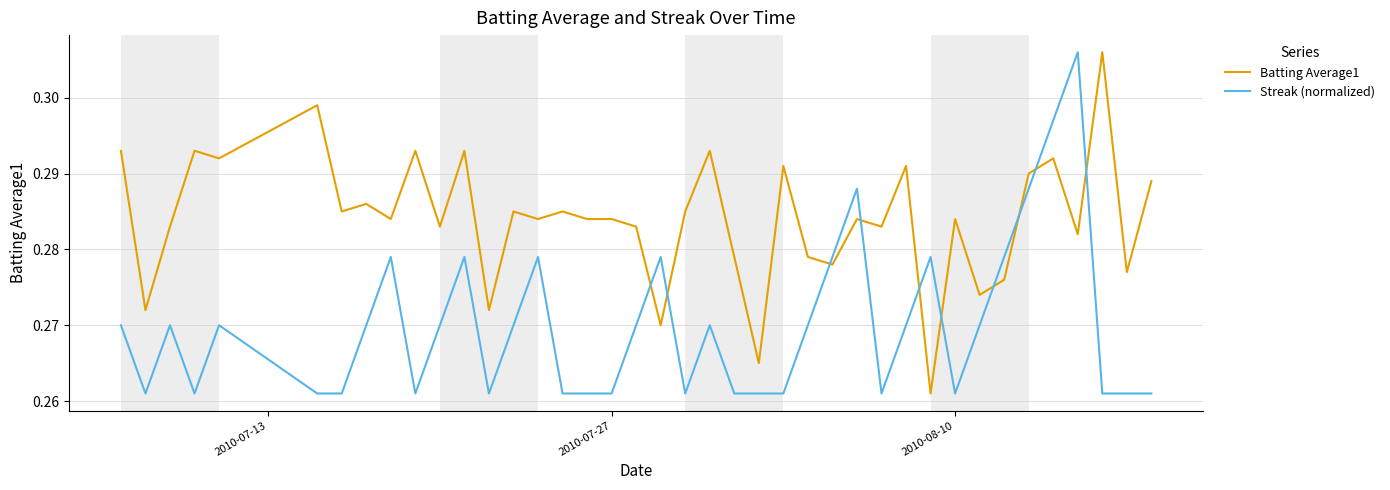

How many times do Batting Average1 and Streak (normalized) cross each other?

10